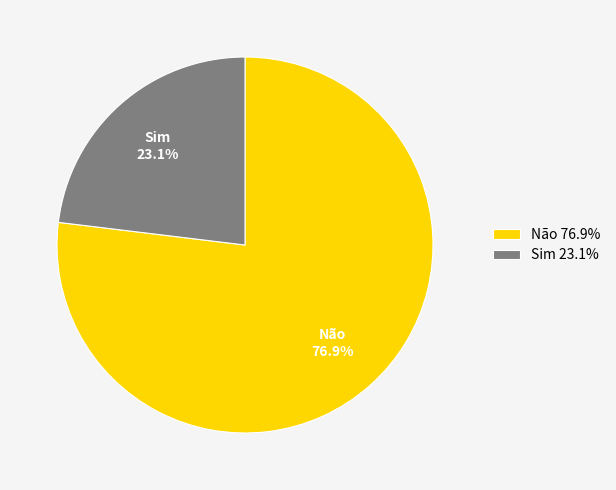

The Sim slice represents 23% of the pie. True or false?

True